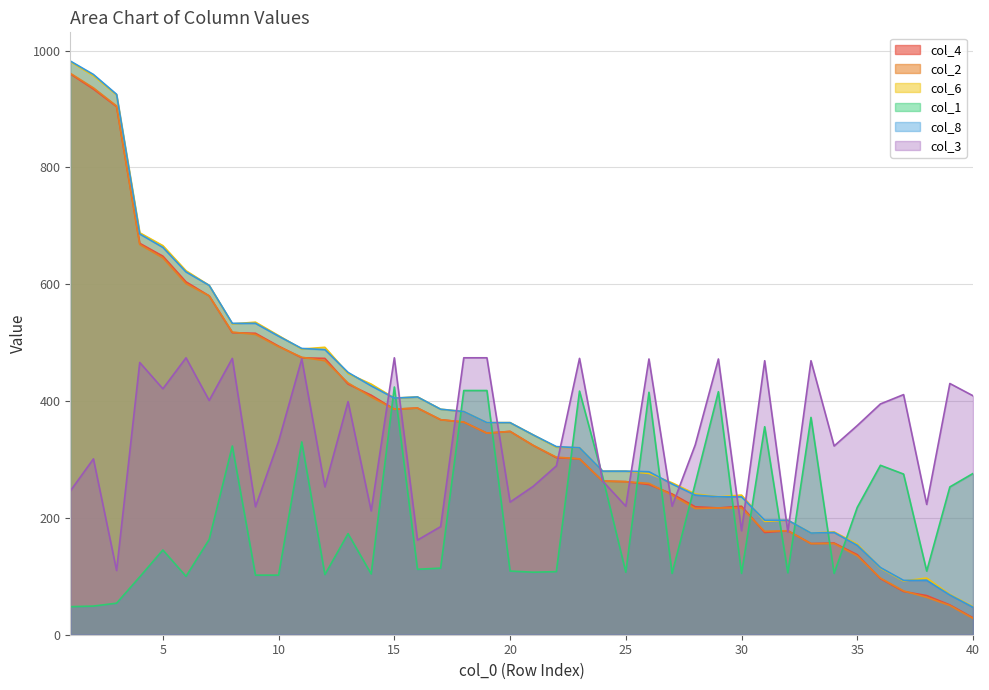

What is the value of the col_1 point at the 39th from the left?

253